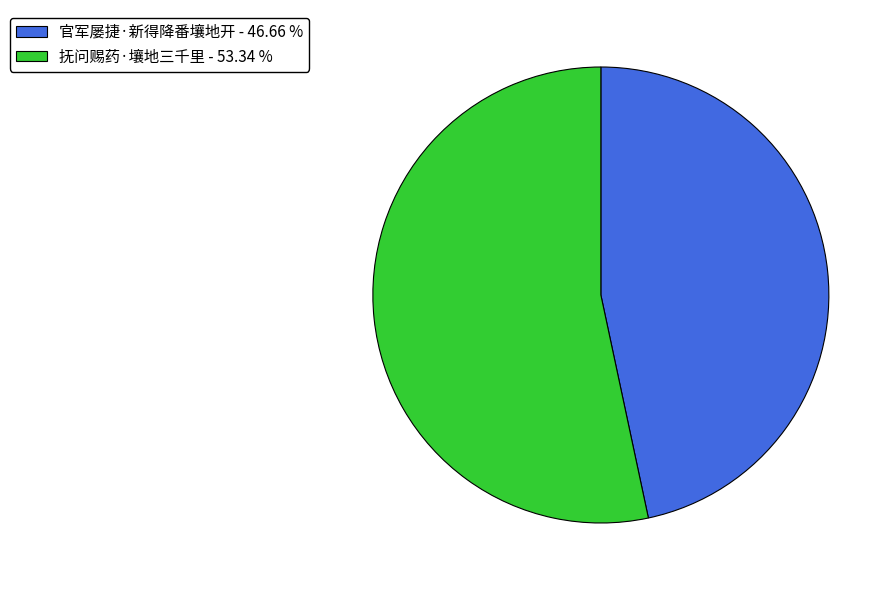

Does 抚问赐药·壤地三千里 - 53.34 % account for over 50% of the chart?

Yes